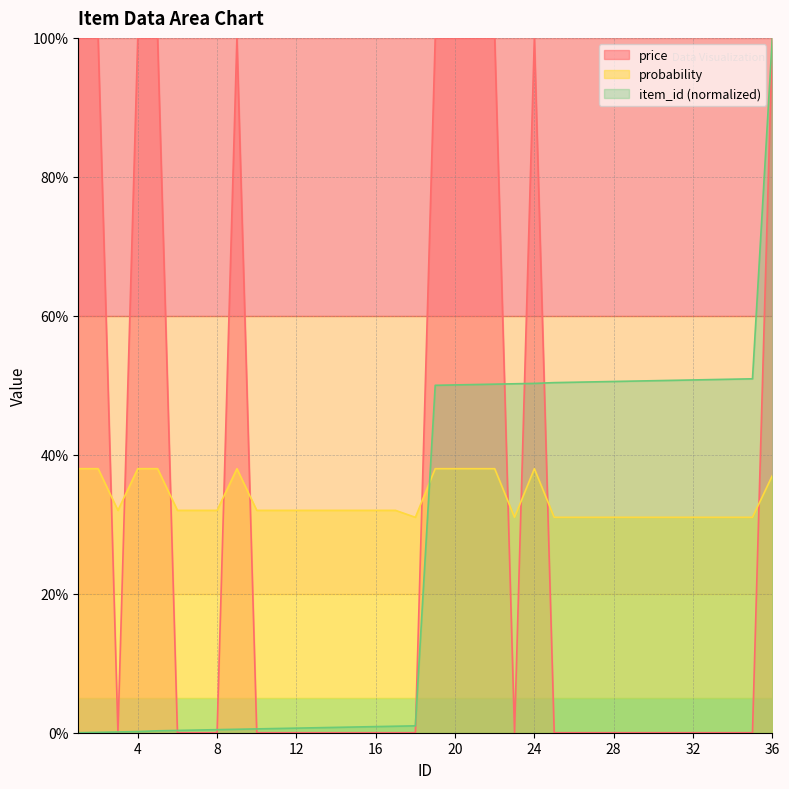

Reading left to right, what are all the values shown in this chart?

price: 100.0	100.0	0.0	100.0	100.0	0.0	0.0	0.0	100.0	0.0	0.0	0.0	0.0	0.0	0.0	0.0	0.0	0.0	100.0	100.0	100.0	100.0	0.0	100.0	0.0	0.0	0.0	0.0	0.0	0.0	0.0	0.0	0.0	0.0	0.0	100.0
probability: 38.0	38.0	32.0	38.0	38.0	32.0	32.0	32.0	38.0	32.0	32.0	32.0	32.0	32.0	32.0	32.0	32.0	31.0	38.0	38.0	38.0	38.0	31.0	38.0	31.0	31.0	31.0	31.0	31.0	31.0	31.0	31.0	31.0	31.0	31.0	37.0
item_id: 0.0	0.1	0.1	0.2	0.3	0.3	0.4	0.4	0.5	0.5	0.6	0.7	0.7	0.8	0.8	0.9	0.9	1.0	50.0	50.1	50.1	50.2	50.2	50.3	50.4	50.4	50.5	50.5	50.6	50.7	50.7	50.8	50.8	50.9	50.9	100.0